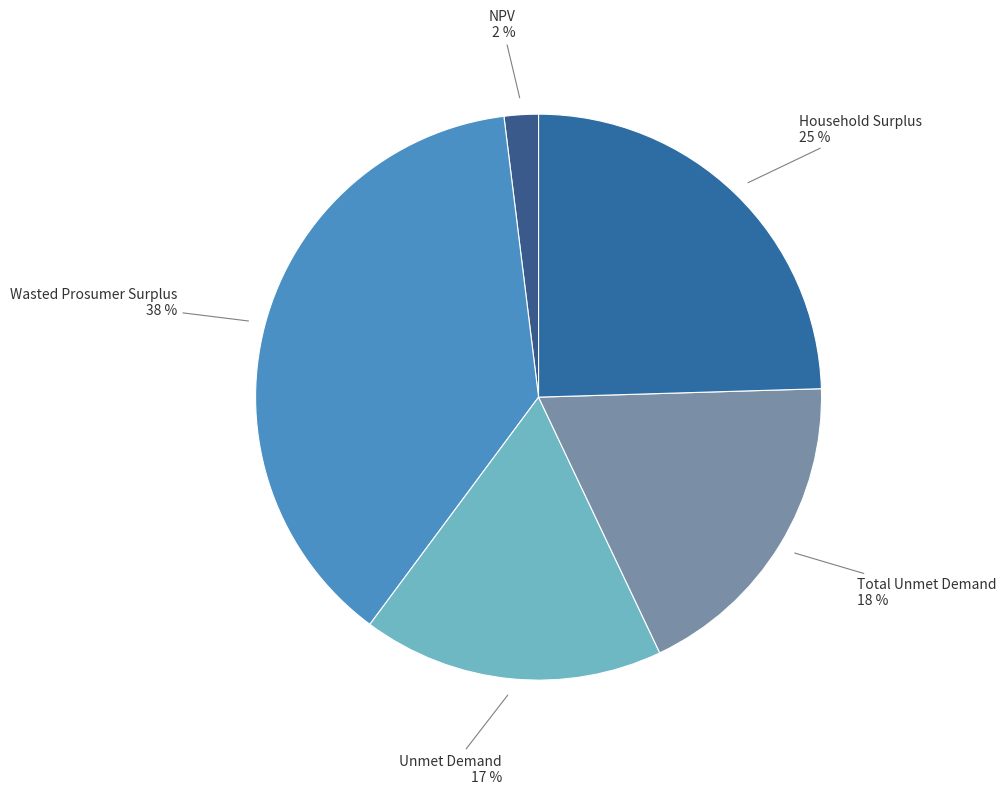

To the nearest percent, what is the difference between the largest and smallest slice percentages?

36%